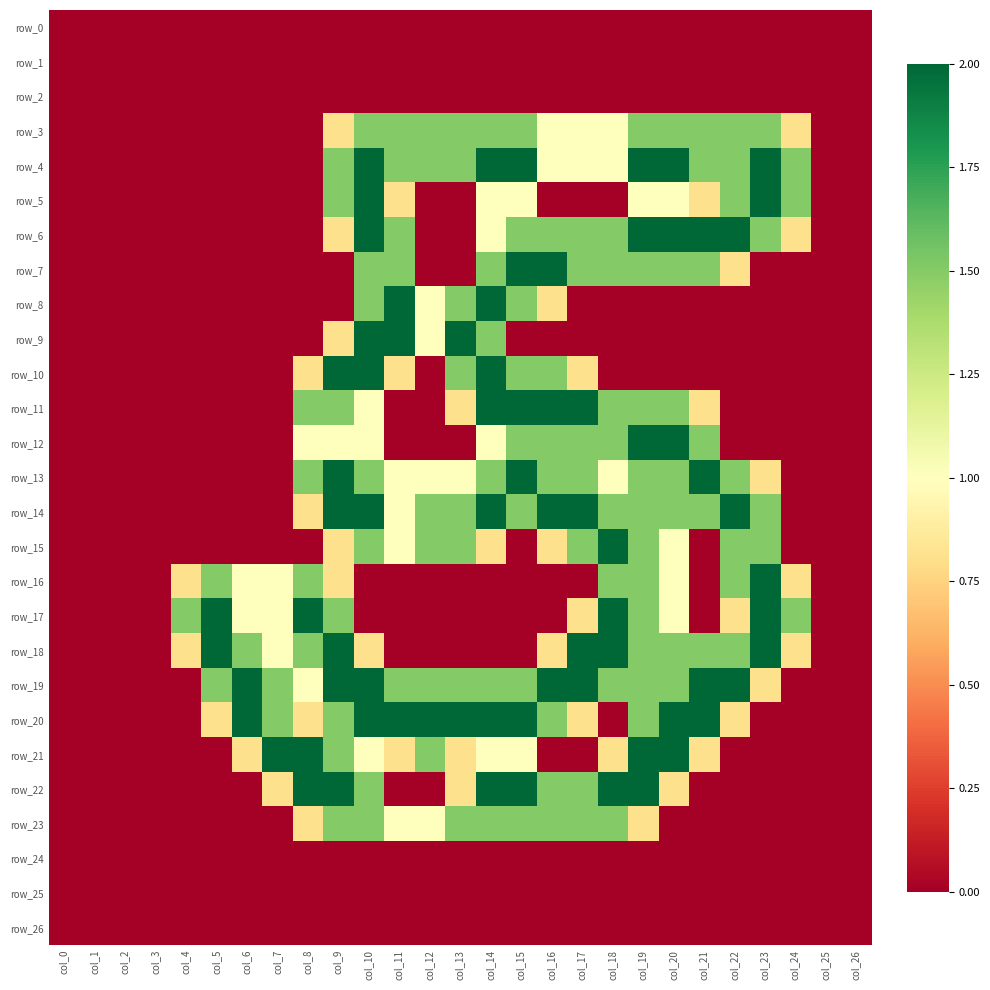

Reading left to right, extract all data points from this chart.

row_0: col_0=0.0	col_1=0.0	col_2=0.0	col_3=0.0	col_4=0.0	col_5=0.0	col_6=0.0	col_7=0.0	col_8=0.0	col_9=0.0	col_10=0.0	col_11=0.0	col_12=0.0	col_13=0.0	col_14=0.0	col_15=0.0	col_16=0.0	col_17=0.0	col_18=0.0	col_19=0.0	col_20=0.0	col_21=0.0	col_22=0.0	col_23=0.0	col_24=0.0	col_25=0.0	col_26=0.0
row_1: col_0=0.0	col_1=0.0	col_2=0.0	col_3=0.0	col_4=0.0	col_5=0.0	col_6=0.0	col_7=0.0	col_8=0.0	col_9=0.0	col_10=0.0	col_11=0.0	col_12=0.0	col_13=0.0	col_14=0.0	col_15=0.0	col_16=0.0	col_17=0.0	col_18=0.0	col_19=0.0	col_20=0.0	col_21=0.0	col_22=0.0	col_23=0.0	col_24=0.0	col_25=0.0	col_26=0.0
row_2: col_0=0.0	col_1=0.0	col_2=0.0	col_3=0.0	col_4=0.0	col_5=0.0	col_6=0.0	col_7=0.0	col_8=0.0	col_9=0.0	col_10=0.0	col_11=0.0	col_12=0.0	col_13=0.0	col_14=0.0	col_15=0.0	col_16=0.0	col_17=0.0	col_18=0.0	col_19=0.0	col_20=0.0	col_21=0.0	col_22=0.0	col_23=0.0	col_24=0.0	col_25=0.0	col_26=0.0
row_3: col_0=0.0	col_1=0.0	col_2=0.0	col_3=0.0	col_4=0.0	col_5=0.0	col_6=0.0	col_7=0.0	col_8=0.0	col_9=0.8	col_10=1.5	col_11=1.5	col_12=1.5	col_13=1.5	col_14=1.5	col_15=1.5	col_16=1.0	col_17=1.0	col_18=1.0	col_19=1.5	col_20=1.5	col_21=1.5	col_22=1.5	col_23=1.5	col_24=0.8	col_25=0.0	col_26=0.0
row_4: col_0=0.0	col_1=0.0	col_2=0.0	col_3=0.0	col_4=0.0	col_5=0.0	col_6=0.0	col_7=0.0	col_8=0.0	col_9=1.5	col_10=2.0	col_11=1.5	col_12=1.5	col_13=1.5	col_14=2.0	col_15=2.0	col_16=1.0	col_17=1.0	col_18=1.0	col_19=2.0	col_20=2.0	col_21=1.5	col_22=1.5	col_23=2.0	col_24=1.5	col_25=0.0	col_26=0.0
row_5: col_0=0.0	col_1=0.0	col_2=0.0	col_3=0.0	col_4=0.0	col_5=0.0	col_6=0.0	col_7=0.0	col_8=0.0	col_9=1.5	col_10=2.0	col_11=0.8	col_12=0.0	col_13=0.0	col_14=1.0	col_15=1.0	col_16=0.0	col_17=0.0	col_18=0.0	col_19=1.0	col_20=1.0	col_21=0.8	col_22=1.5	col_23=2.0	col_24=1.5	col_25=0.0	col_26=0.0
row_6: col_0=0.0	col_1=0.0	col_2=0.0	col_3=0.0	col_4=0.0	col_5=0.0	col_6=0.0	col_7=0.0	col_8=0.0	col_9=0.8	col_10=2.0	col_11=1.5	col_12=0.0	col_13=0.0	col_14=1.0	col_15=1.5	col_16=1.5	col_17=1.5	col_18=1.5	col_19=2.0	col_20=2.0	col_21=2.0	col_22=2.0	col_23=1.5	col_24=0.8	col_25=0.0	col_26=0.0
row_7: col_0=0.0	col_1=0.0	col_2=0.0	col_3=0.0	col_4=0.0	col_5=0.0	col_6=0.0	col_7=0.0	col_8=0.0	col_9=0.0	col_10=1.5	col_11=1.5	col_12=0.0	col_13=0.0	col_14=1.5	col_15=2.0	col_16=2.0	col_17=1.5	col_18=1.5	col_19=1.5	col_20=1.5	col_21=1.5	col_22=0.8	col_23=0.0	col_24=0.0	col_25=0.0	col_26=0.0
row_8: col_0=0.0	col_1=0.0	col_2=0.0	col_3=0.0	col_4=0.0	col_5=0.0	col_6=0.0	col_7=0.0	col_8=0.0	col_9=0.0	col_10=1.5	col_11=2.0	col_12=1.0	col_13=1.5	col_14=2.0	col_15=1.5	col_16=0.8	col_17=0.0	col_18=0.0	col_19=0.0	col_20=0.0	col_21=0.0	col_22=0.0	col_23=0.0	col_24=0.0	col_25=0.0	col_26=0.0
row_9: col_0=0.0	col_1=0.0	col_2=0.0	col_3=0.0	col_4=0.0	col_5=0.0	col_6=0.0	col_7=0.0	col_8=0.0	col_9=0.8	col_10=2.0	col_11=2.0	col_12=1.0	col_13=2.0	col_14=1.5	col_15=0.0	col_16=0.0	col_17=0.0	col_18=0.0	col_19=0.0	col_20=0.0	col_21=0.0	col_22=0.0	col_23=0.0	col_24=0.0	col_25=0.0	col_26=0.0
row_10: col_0=0.0	col_1=0.0	col_2=0.0	col_3=0.0	col_4=0.0	col_5=0.0	col_6=0.0	col_7=0.0	col_8=0.8	col_9=2.0	col_10=2.0	col_11=0.8	col_12=0.0	col_13=1.5	col_14=2.0	col_15=1.5	col_16=1.5	col_17=0.8	col_18=0.0	col_19=0.0	col_20=0.0	col_21=0.0	col_22=0.0	col_23=0.0	col_24=0.0	col_25=0.0	col_26=0.0
row_11: col_0=0.0	col_1=0.0	col_2=0.0	col_3=0.0	col_4=0.0	col_5=0.0	col_6=0.0	col_7=0.0	col_8=1.5	col_9=1.5	col_10=1.0	col_11=0.0	col_12=0.0	col_13=0.8	col_14=2.0	col_15=2.0	col_16=2.0	col_17=2.0	col_18=1.5	col_19=1.5	col_20=1.5	col_21=0.8	col_22=0.0	col_23=0.0	col_24=0.0	col_25=0.0	col_26=0.0
row_12: col_0=0.0	col_1=0.0	col_2=0.0	col_3=0.0	col_4=0.0	col_5=0.0	col_6=0.0	col_7=0.0	col_8=1.0	col_9=1.0	col_10=1.0	col_11=0.0	col_12=0.0	col_13=0.0	col_14=1.0	col_15=1.5	col_16=1.5	col_17=1.5	col_18=1.5	col_19=2.0	col_20=2.0	col_21=1.5	col_22=0.0	col_23=0.0	col_24=0.0	col_25=0.0	col_26=0.0
row_13: col_0=0.0	col_1=0.0	col_2=0.0	col_3=0.0	col_4=0.0	col_5=0.0	col_6=0.0	col_7=0.0	col_8=1.5	col_9=2.0	col_10=1.5	col_11=1.0	col_12=1.0	col_13=1.0	col_14=1.5	col_15=2.0	col_16=1.5	col_17=1.5	col_18=1.0	col_19=1.5	col_20=1.5	col_21=2.0	col_22=1.5	col_23=0.8	col_24=0.0	col_25=0.0	col_26=0.0
row_14: col_0=0.0	col_1=0.0	col_2=0.0	col_3=0.0	col_4=0.0	col_5=0.0	col_6=0.0	col_7=0.0	col_8=0.8	col_9=2.0	col_10=2.0	col_11=1.0	col_12=1.5	col_13=1.5	col_14=2.0	col_15=1.5	col_16=2.0	col_17=2.0	col_18=1.5	col_19=1.5	col_20=1.5	col_21=1.5	col_22=2.0	col_23=1.5	col_24=0.0	col_25=0.0	col_26=0.0
row_15: col_0=0.0	col_1=0.0	col_2=0.0	col_3=0.0	col_4=0.0	col_5=0.0	col_6=0.0	col_7=0.0	col_8=0.0	col_9=0.8	col_10=1.5	col_11=1.0	col_12=1.5	col_13=1.5	col_14=0.8	col_15=0.0	col_16=0.8	col_17=1.5	col_18=2.0	col_19=1.5	col_20=1.0	col_21=0.0	col_22=1.5	col_23=1.5	col_24=0.0	col_25=0.0	col_26=0.0
row_16: col_0=0.0	col_1=0.0	col_2=0.0	col_3=0.0	col_4=0.8	col_5=1.5	col_6=1.0	col_7=1.0	col_8=1.5	col_9=0.8	col_10=0.0	col_11=0.0	col_12=0.0	col_13=0.0	col_14=0.0	col_15=0.0	col_16=0.0	col_17=0.0	col_18=1.5	col_19=1.5	col_20=1.0	col_21=0.0	col_22=1.5	col_23=2.0	col_24=0.8	col_25=0.0	col_26=0.0
row_17: col_0=0.0	col_1=0.0	col_2=0.0	col_3=0.0	col_4=1.5	col_5=2.0	col_6=1.0	col_7=1.0	col_8=2.0	col_9=1.5	col_10=0.0	col_11=0.0	col_12=0.0	col_13=0.0	col_14=0.0	col_15=0.0	col_16=0.0	col_17=0.8	col_18=2.0	col_19=1.5	col_20=1.0	col_21=0.0	col_22=0.8	col_23=2.0	col_24=1.5	col_25=0.0	col_26=0.0
row_18: col_0=0.0	col_1=0.0	col_2=0.0	col_3=0.0	col_4=0.8	col_5=2.0	col_6=1.5	col_7=1.0	col_8=1.5	col_9=2.0	col_10=0.8	col_11=0.0	col_12=0.0	col_13=0.0	col_14=0.0	col_15=0.0	col_16=0.8	col_17=2.0	col_18=2.0	col_19=1.5	col_20=1.5	col_21=1.5	col_22=1.5	col_23=2.0	col_24=0.8	col_25=0.0	col_26=0.0
row_19: col_0=0.0	col_1=0.0	col_2=0.0	col_3=0.0	col_4=0.0	col_5=1.5	col_6=2.0	col_7=1.5	col_8=1.0	col_9=2.0	col_10=2.0	col_11=1.5	col_12=1.5	col_13=1.5	col_14=1.5	col_15=1.5	col_16=2.0	col_17=2.0	col_18=1.5	col_19=1.5	col_20=1.5	col_21=2.0	col_22=2.0	col_23=0.8	col_24=0.0	col_25=0.0	col_26=0.0
row_20: col_0=0.0	col_1=0.0	col_2=0.0	col_3=0.0	col_4=0.0	col_5=0.8	col_6=2.0	col_7=1.5	col_8=0.8	col_9=1.5	col_10=2.0	col_11=2.0	col_12=2.0	col_13=2.0	col_14=2.0	col_15=2.0	col_16=1.5	col_17=0.8	col_18=0.0	col_19=1.5	col_20=2.0	col_21=2.0	col_22=0.8	col_23=0.0	col_24=0.0	col_25=0.0	col_26=0.0
row_21: col_0=0.0	col_1=0.0	col_2=0.0	col_3=0.0	col_4=0.0	col_5=0.0	col_6=0.8	col_7=2.0	col_8=2.0	col_9=1.5	col_10=1.0	col_11=0.8	col_12=1.5	col_13=0.8	col_14=1.0	col_15=1.0	col_16=0.0	col_17=0.0	col_18=0.8	col_19=2.0	col_20=2.0	col_21=0.8	col_22=0.0	col_23=0.0	col_24=0.0	col_25=0.0	col_26=0.0
row_22: col_0=0.0	col_1=0.0	col_2=0.0	col_3=0.0	col_4=0.0	col_5=0.0	col_6=0.0	col_7=0.8	col_8=2.0	col_9=2.0	col_10=1.5	col_11=0.0	col_12=0.0	col_13=0.8	col_14=2.0	col_15=2.0	col_16=1.5	col_17=1.5	col_18=2.0	col_19=2.0	col_20=0.8	col_21=0.0	col_22=0.0	col_23=0.0	col_24=0.0	col_25=0.0	col_26=0.0
row_23: col_0=0.0	col_1=0.0	col_2=0.0	col_3=0.0	col_4=0.0	col_5=0.0	col_6=0.0	col_7=0.0	col_8=0.8	col_9=1.5	col_10=1.5	col_11=1.0	col_12=1.0	col_13=1.5	col_14=1.5	col_15=1.5	col_16=1.5	col_17=1.5	col_18=1.5	col_19=0.8	col_20=0.0	col_21=0.0	col_22=0.0	col_23=0.0	col_24=0.0	col_25=0.0	col_26=0.0
row_24: col_0=0.0	col_1=0.0	col_2=0.0	col_3=0.0	col_4=0.0	col_5=0.0	col_6=0.0	col_7=0.0	col_8=0.0	col_9=0.0	col_10=0.0	col_11=0.0	col_12=0.0	col_13=0.0	col_14=0.0	col_15=0.0	col_16=0.0	col_17=0.0	col_18=0.0	col_19=0.0	col_20=0.0	col_21=0.0	col_22=0.0	col_23=0.0	col_24=0.0	col_25=0.0	col_26=0.0
row_25: col_0=0.0	col_1=0.0	col_2=0.0	col_3=0.0	col_4=0.0	col_5=0.0	col_6=0.0	col_7=0.0	col_8=0.0	col_9=0.0	col_10=0.0	col_11=0.0	col_12=0.0	col_13=0.0	col_14=0.0	col_15=0.0	col_16=0.0	col_17=0.0	col_18=0.0	col_19=0.0	col_20=0.0	col_21=0.0	col_22=0.0	col_23=0.0	col_24=0.0	col_25=0.0	col_26=0.0
row_26: col_0=0.0	col_1=0.0	col_2=0.0	col_3=0.0	col_4=0.0	col_5=0.0	col_6=0.0	col_7=0.0	col_8=0.0	col_9=0.0	col_10=0.0	col_11=0.0	col_12=0.0	col_13=0.0	col_14=0.0	col_15=0.0	col_16=0.0	col_17=0.0	col_18=0.0	col_19=0.0	col_20=0.0	col_21=0.0	col_22=0.0	col_23=0.0	col_24=0.0	col_25=0.0	col_26=0.0